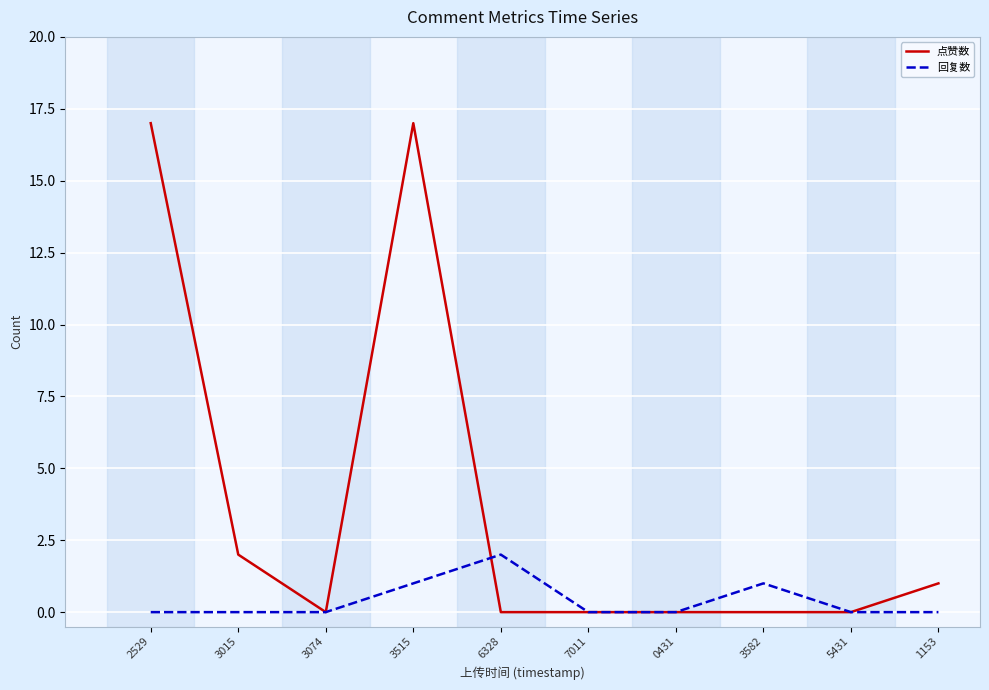

True or false: 点赞数 and 回复数 cross at least once.

True